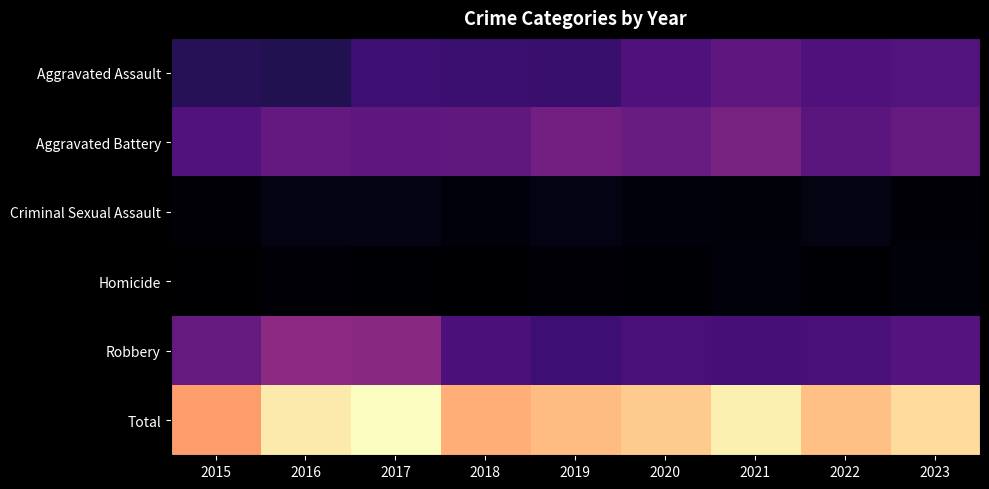

Reading left to right, list all the values displayed in this chart.

Aggravated Assault: 2015=132	2016=123	2017=175	2018=169	2019=166	2020=204	2021=233	2022=203	2023=213
Aggravated Battery: 2015=209	2016=244	2017=233	2018=238	2019=272	2020=253	2021=282	2022=227	2023=247
Criminal Sexual Assault: 2015=24	2016=40	2017=39	2018=31	2019=41	2020=30	2021=27	2022=38	2023=24
Homicide: 2015=13	2016=23	2017=19	2018=15	2019=24	2020=18	2021=30	2022=17	2023=28
Robbery: 2015=246	2016=320	2017=316	2018=197	2019=173	2020=193	2021=186	2022=195	2023=215
Total: 2015=624	2016=750	2017=782	2018=650	2019=676	2020=698	2021=758	2022=680	2023=727